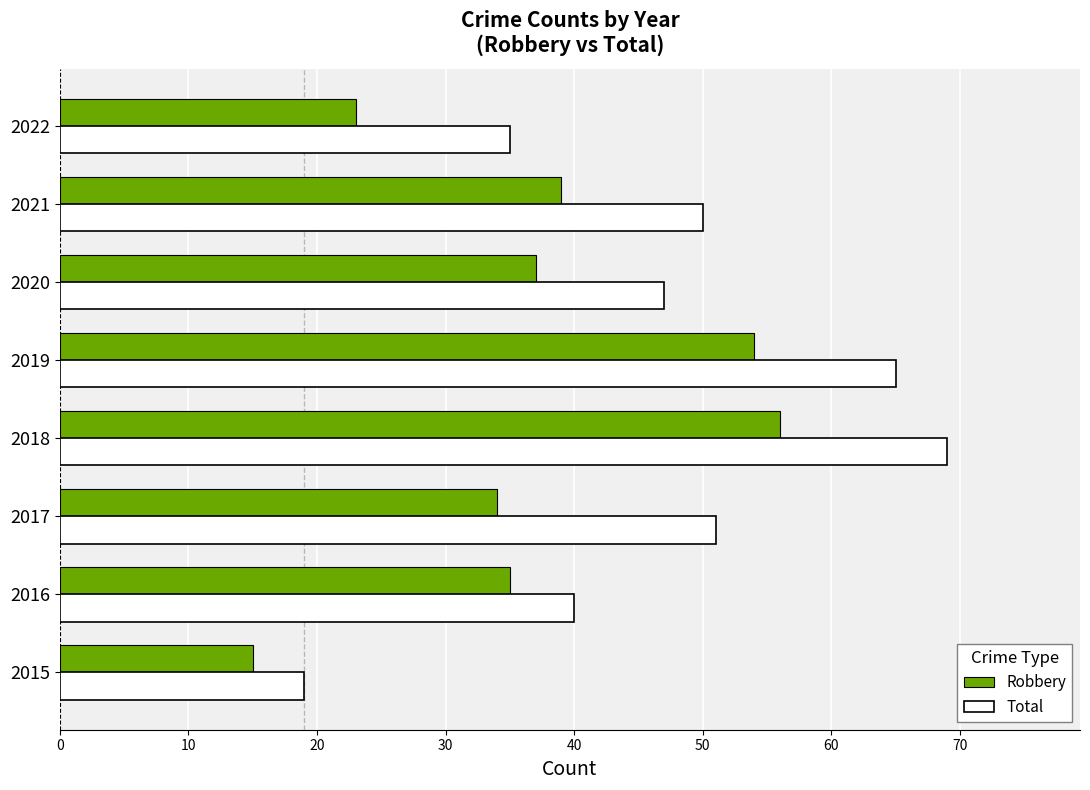

Read the Robbery value at 2017, to the nearest 10.

30